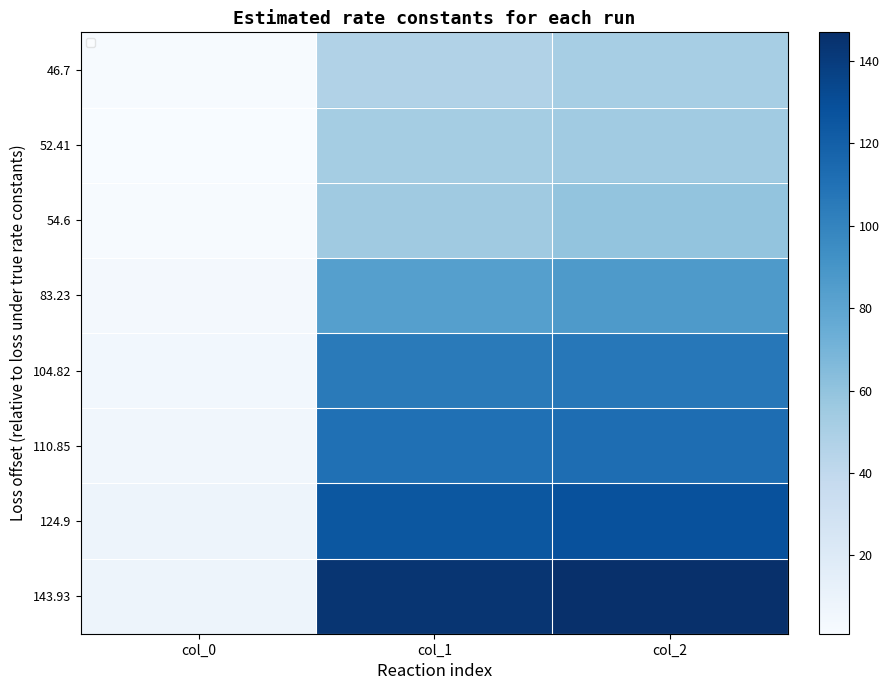

Where does the 83.23 series first go above 83?

col_1